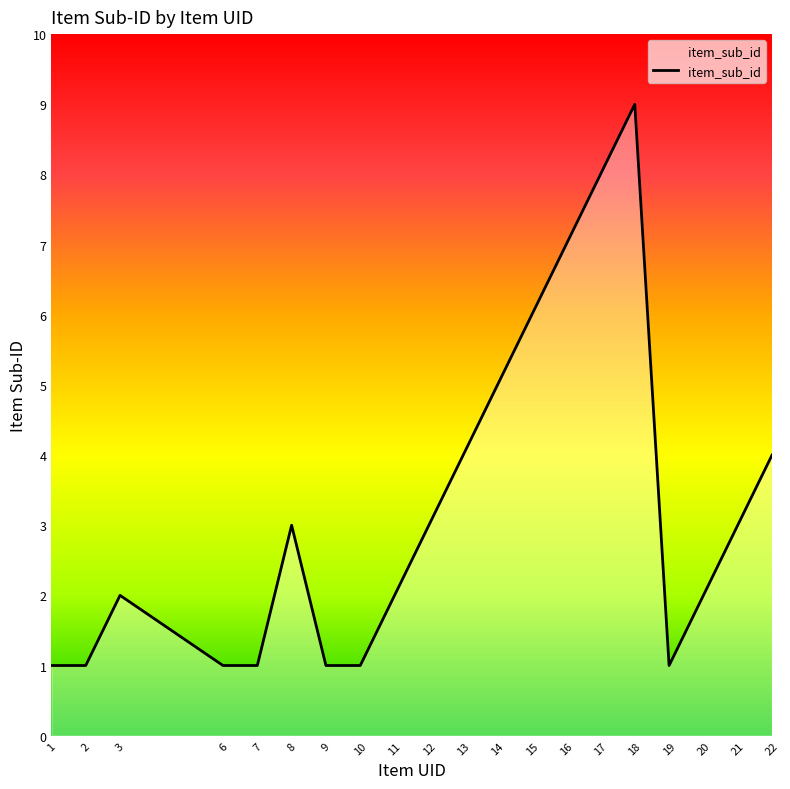

The chart shows a value of 0 at 19. True or false?

False